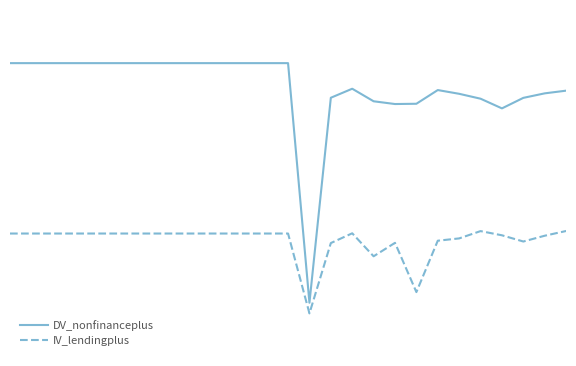

What is the smallest value displayed?

-22.0